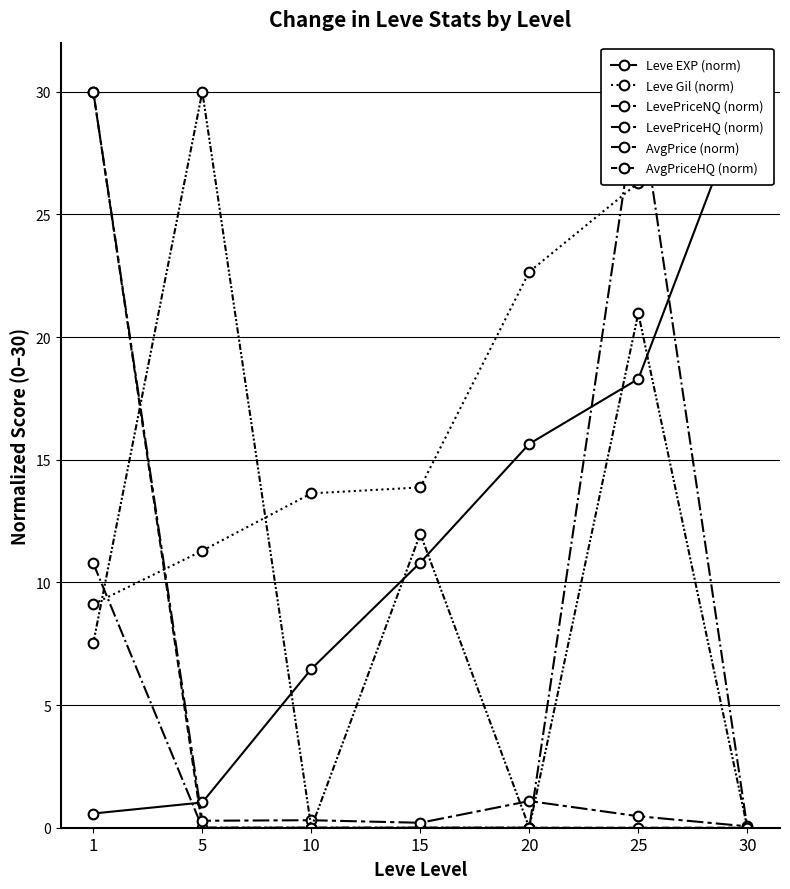

Reading left to right, what are all the values shown in this chart?

Leve EXP (norm): 0.6	1.0	6.5	10.8	15.6	18.3	30.0
Leve Gil (norm): 9.1	11.3	13.6	13.9	22.7	26.3	30.0
LevePriceNQ (norm): 30.0	0.0	0.0	0.0	0.0	0.0	0.0
LevePriceHQ (norm): 10.8	0.0	0.0	0.0	0.0	30.0	0.0
AvgPrice (norm): 30.0	0.3	0.3	0.2	1.1	0.5	0.1
AvgPriceHQ (norm): 7.5	30.0	0.0	12.0	0.0	21.0	0.0